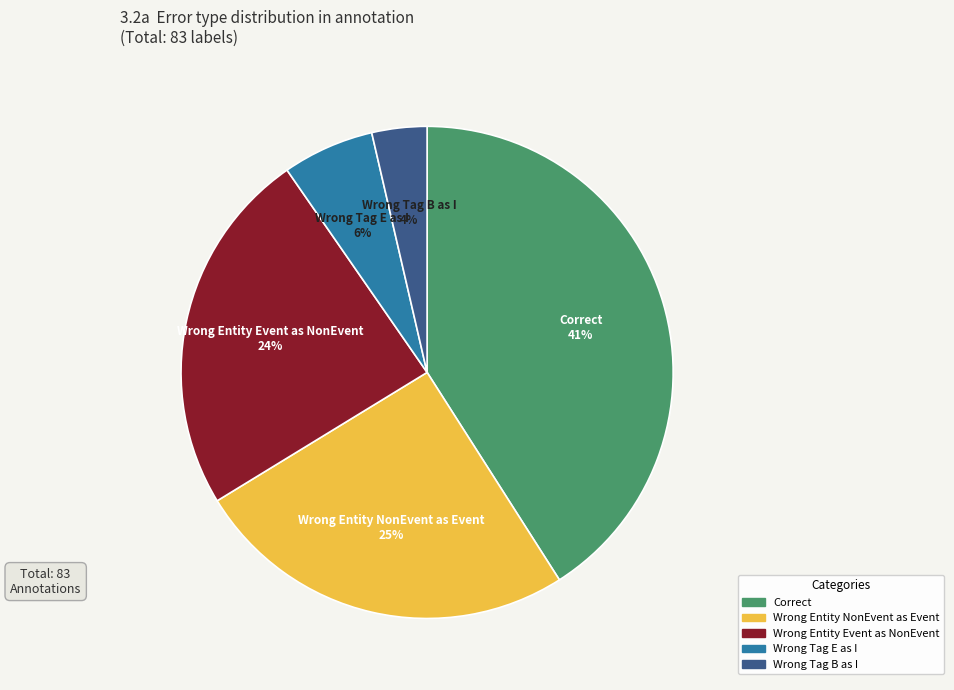

To the nearest percent, what is the difference between the largest and smallest slice percentages?

37%